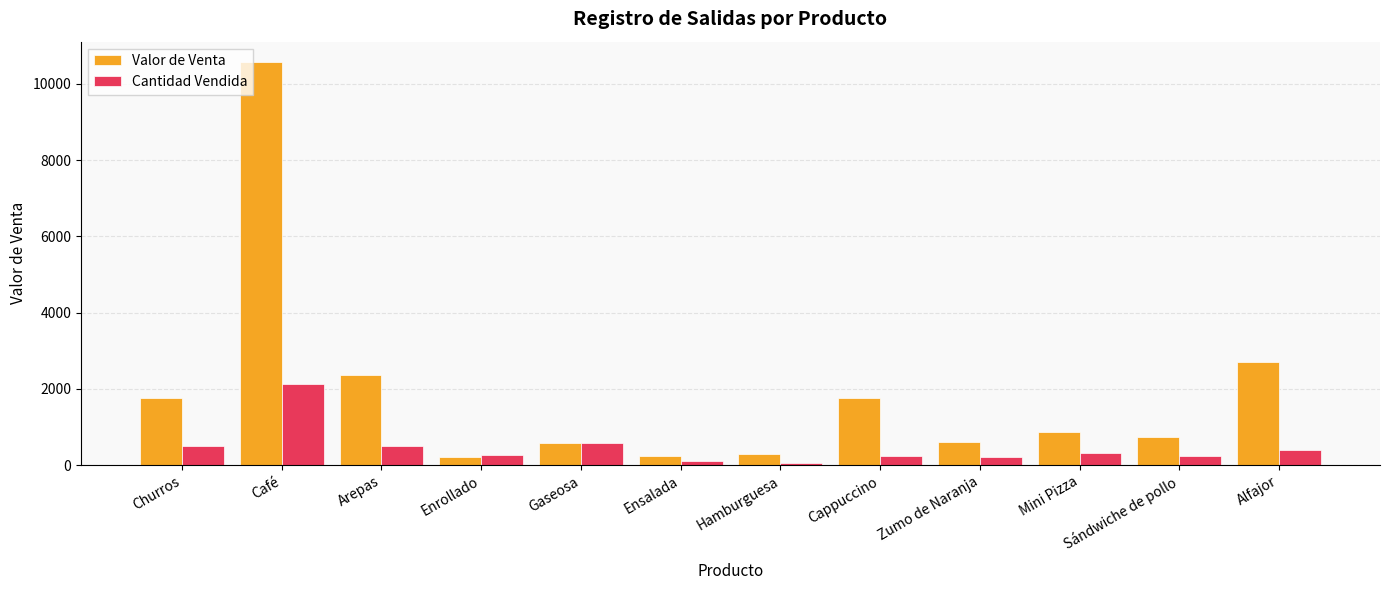

How many categories are shown in the chart?

12